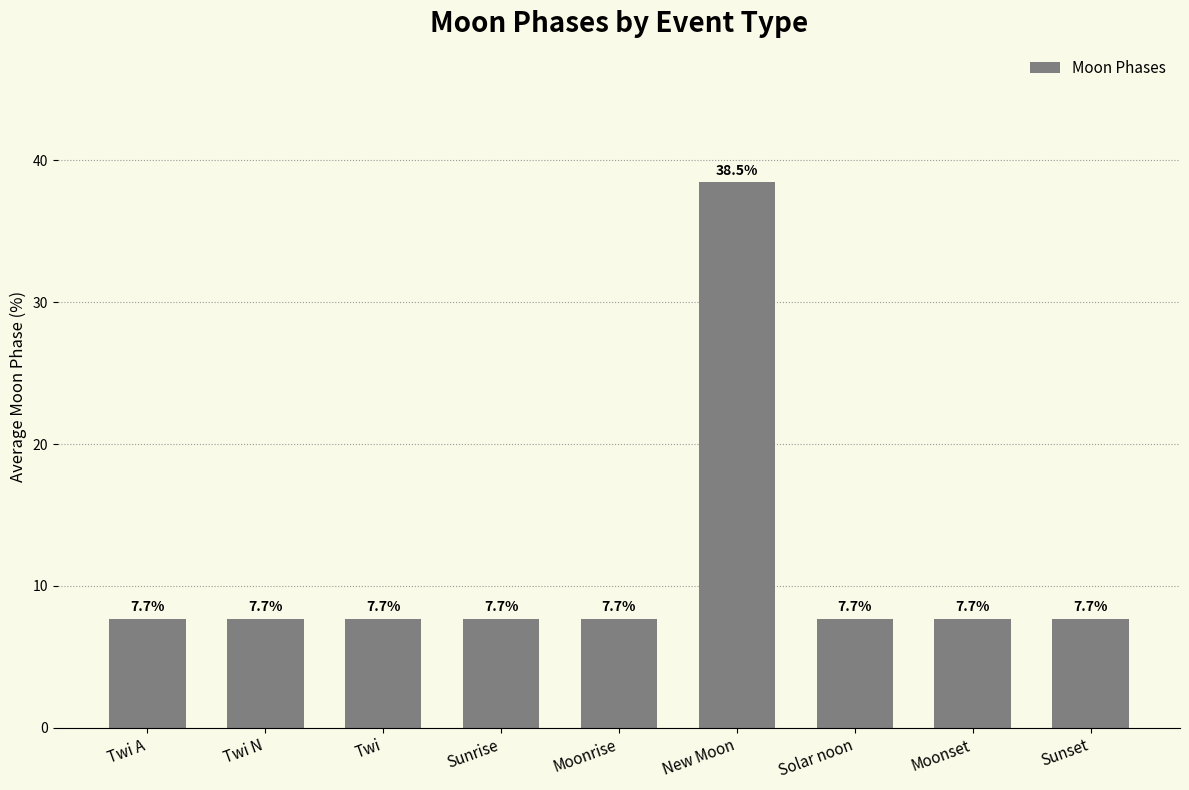

What is the maximum value shown in the chart?

38.5